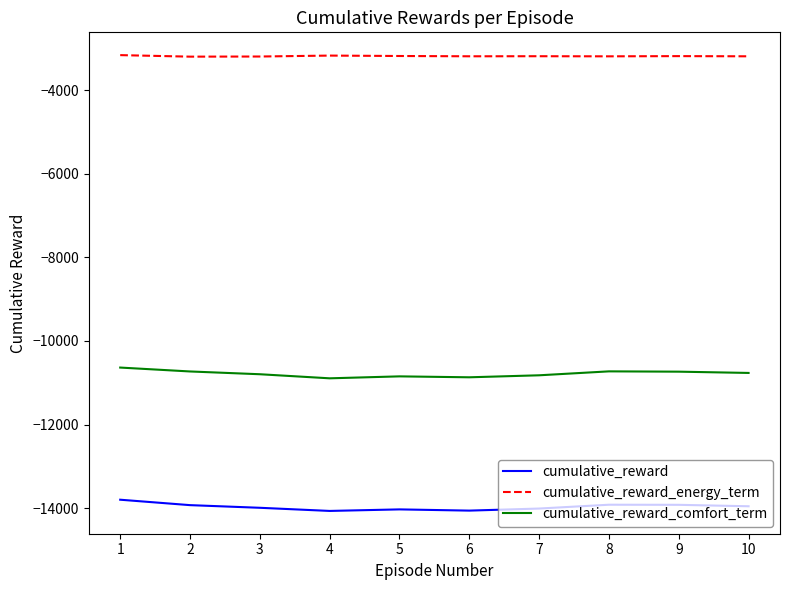

Is the value of cumulative_reward_energy_term at 10 greater than the value of cumulative_reward_comfort_term at 10?

Yes